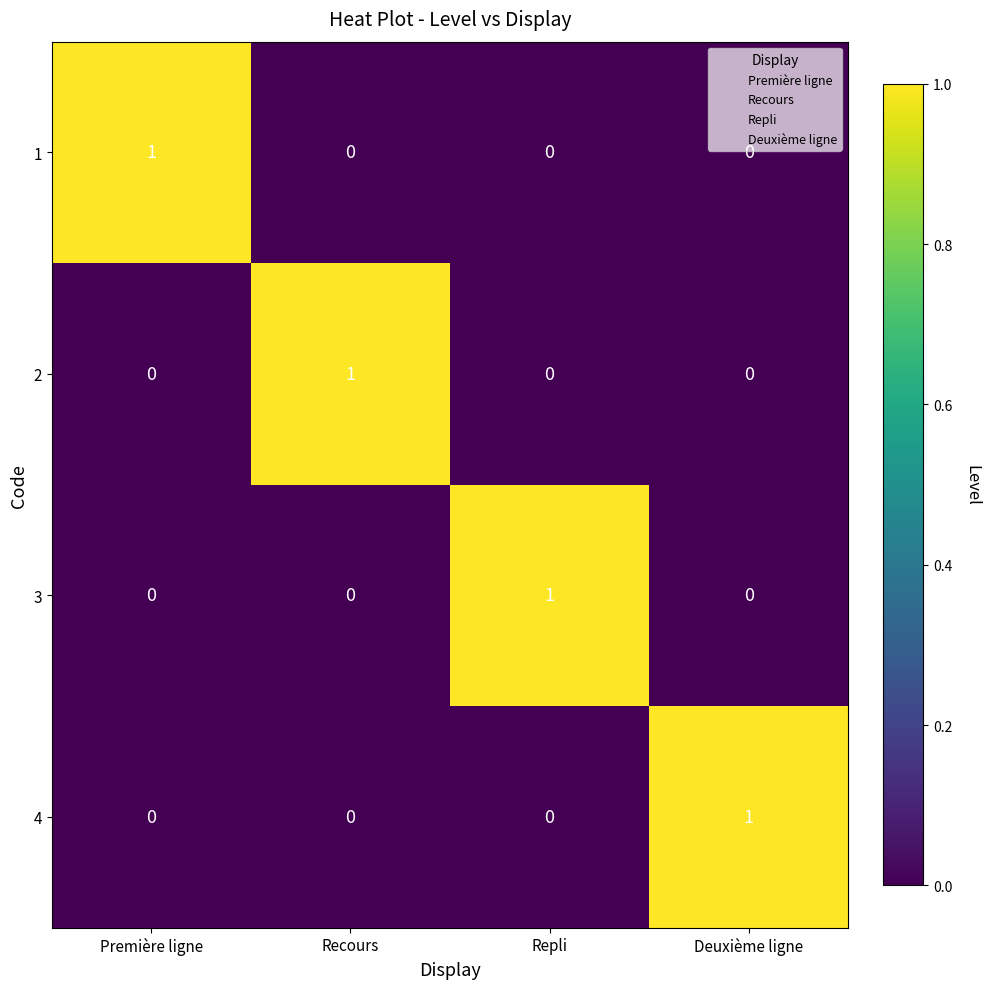

At how many categories does at least one series exceed 0?

4